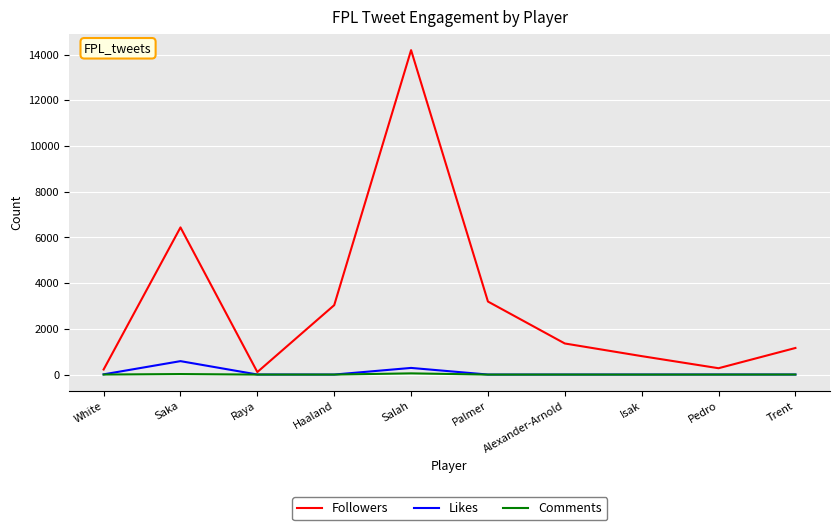

What is the maximum value shown in the chart?

14192